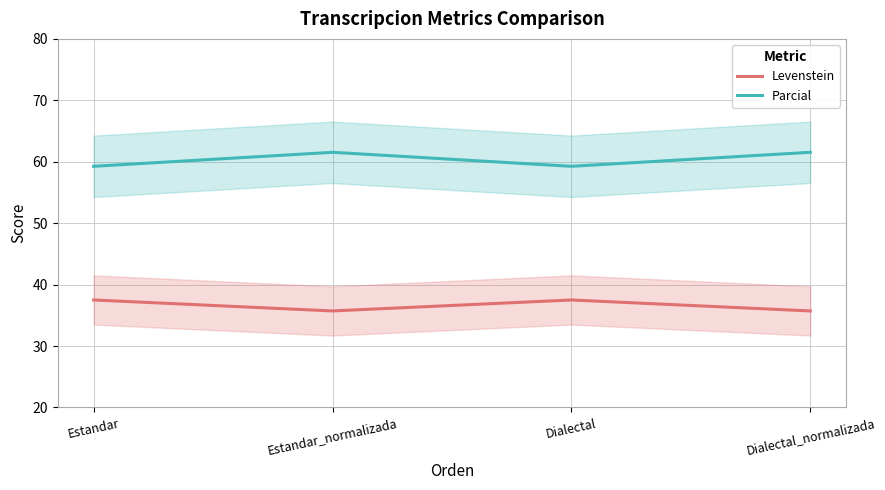

List the series in order of their peak value, highest first.

Parcial, Levenstein